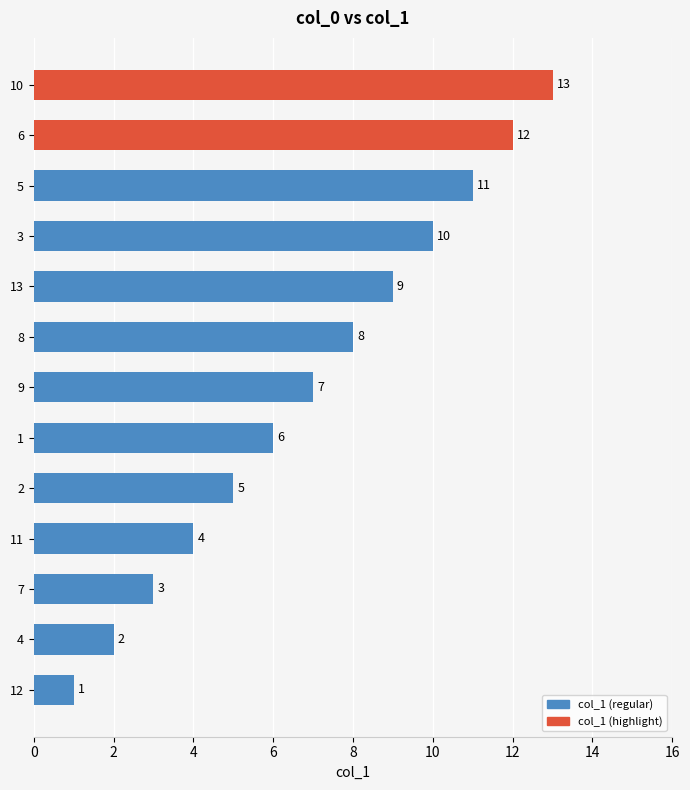

Are the bars horizontal?

Yes